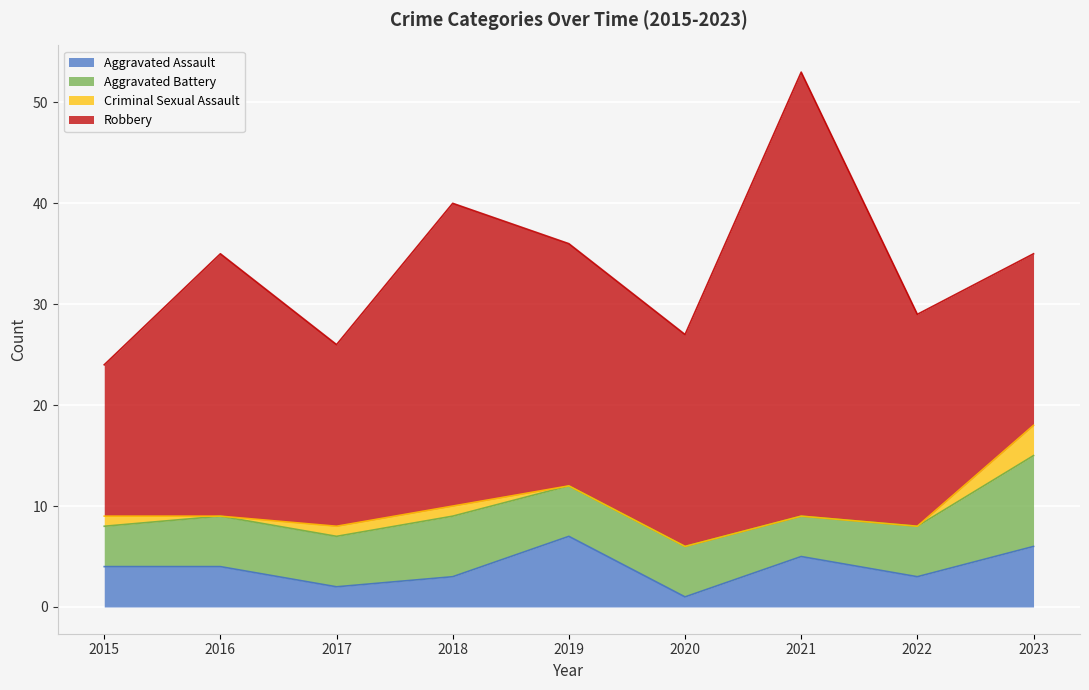

Which label corresponds to the smallest value in the chart?

2016